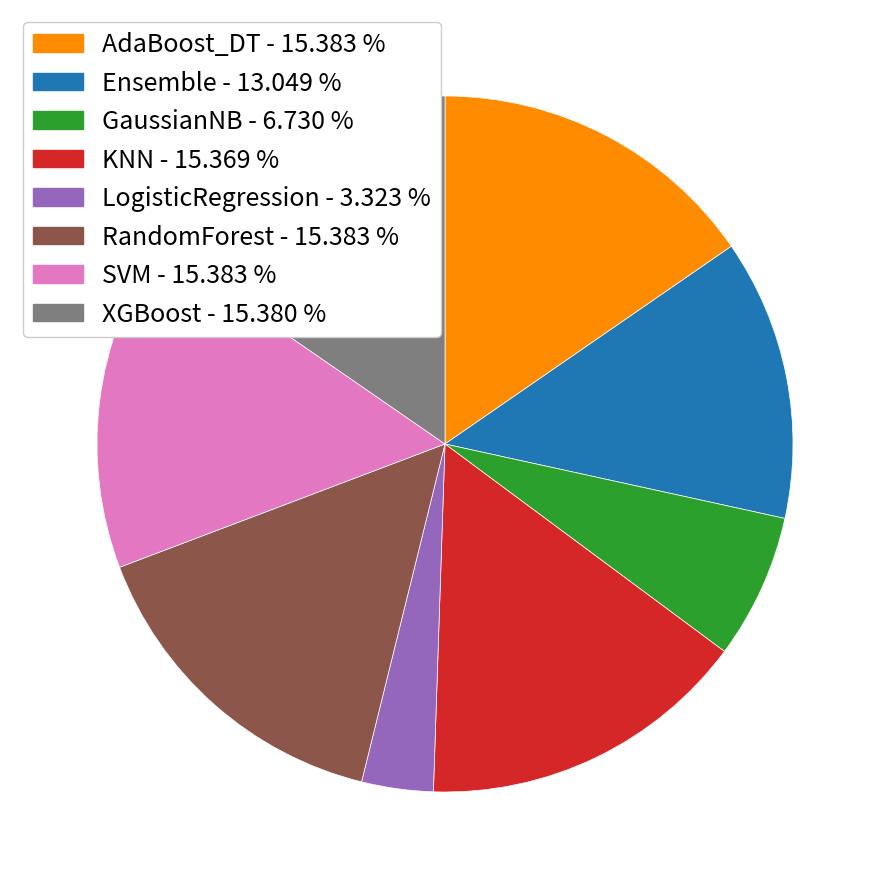

The XGBoost slice represents 15% of the pie. True or false?

True